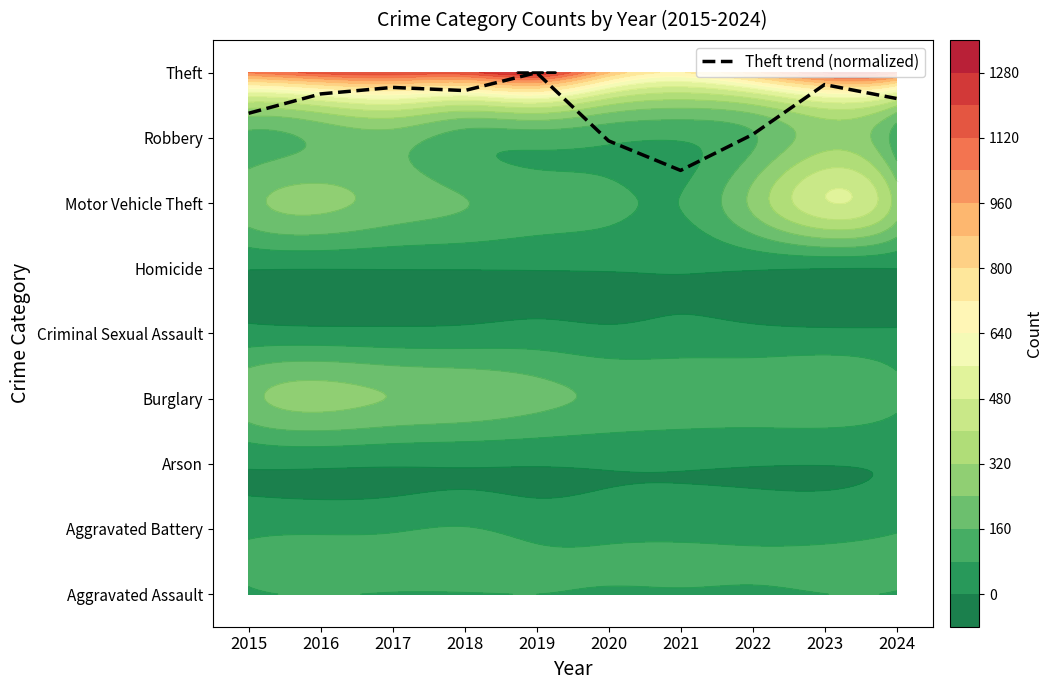

Which category has the highest value across all series?

2019